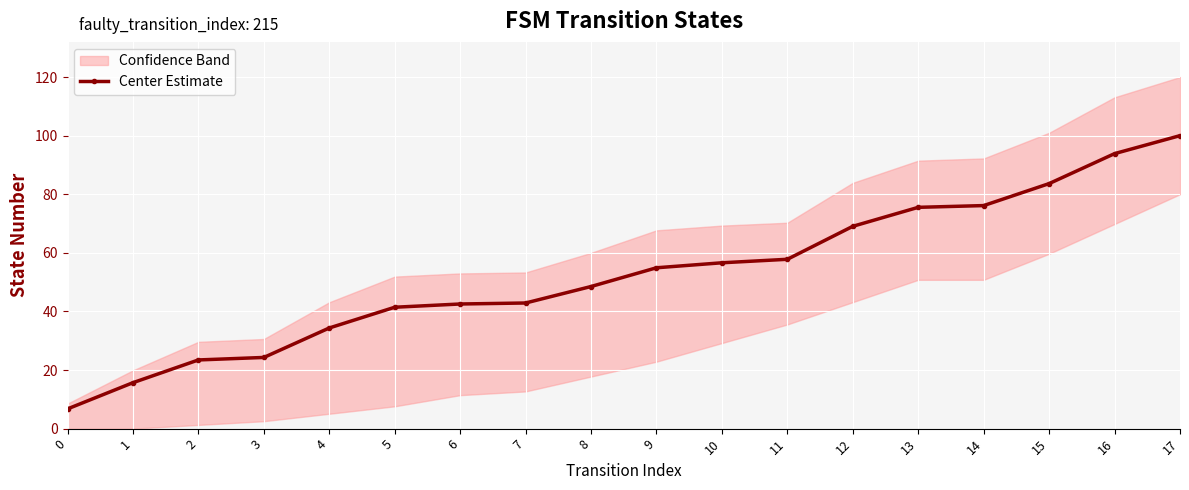

What is the greatest value displayed?

100.0